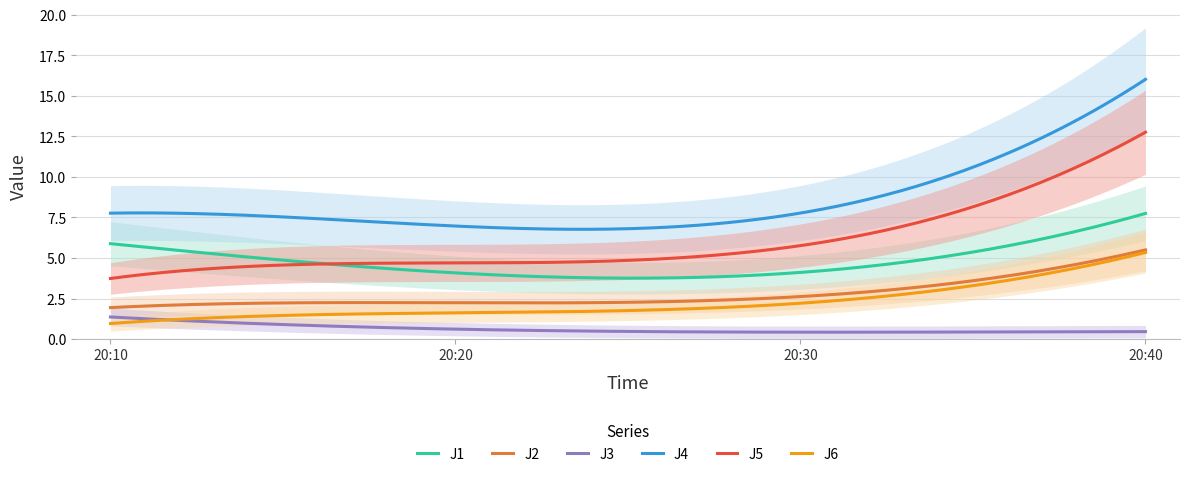

How many distinct data groups are displayed?

6